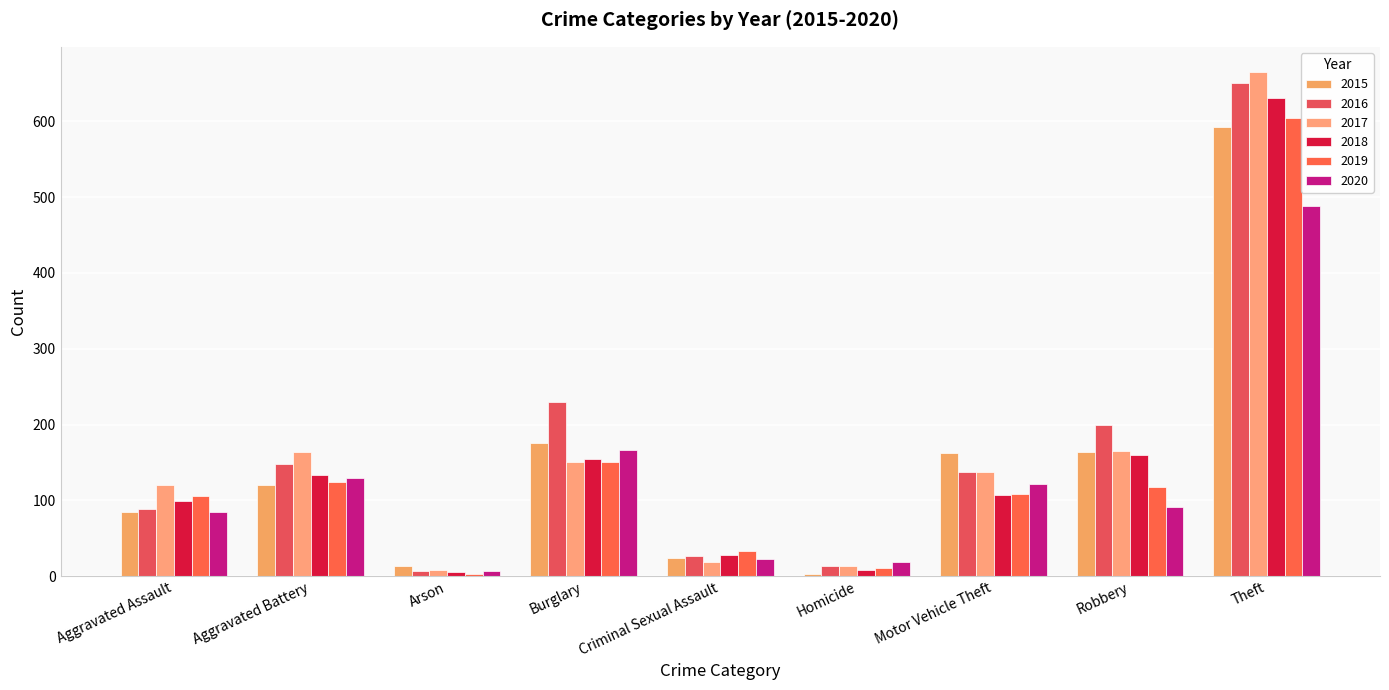

Reading left to right, list all the values displayed in this chart.

2015: 84	120	13	175	24	3	162	164	592
2016: 89	148	7	230	26	13	138	199	650
2017: 120	164	8	150	19	14	138	165	665
2018: 99	133	5	155	28	8	107	160	631
2019: 106	124	3	151	33	11	108	117	604
2020: 84	129	7	166	22	19	122	91	488